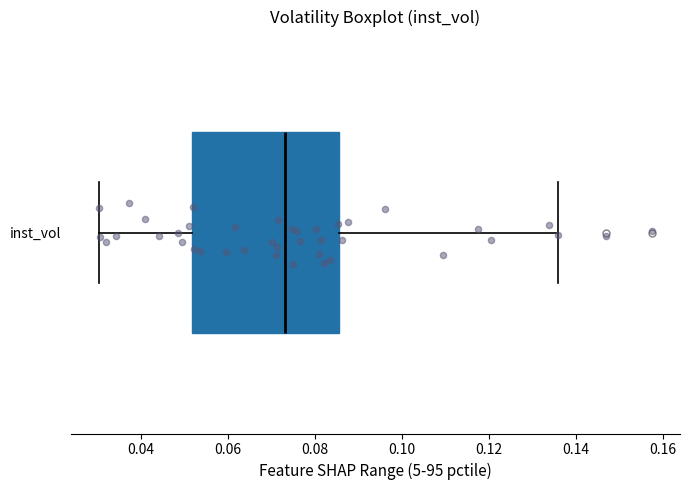

Read this box plot against the x-axis: the position of the median line, the range covered by the box, and the ends of both whiskers. The values are not printed on the chart, so give them approximately, as read against the axis.

median 0.074, box 0.052 to 0.086, whiskers 0.030 to 0.136